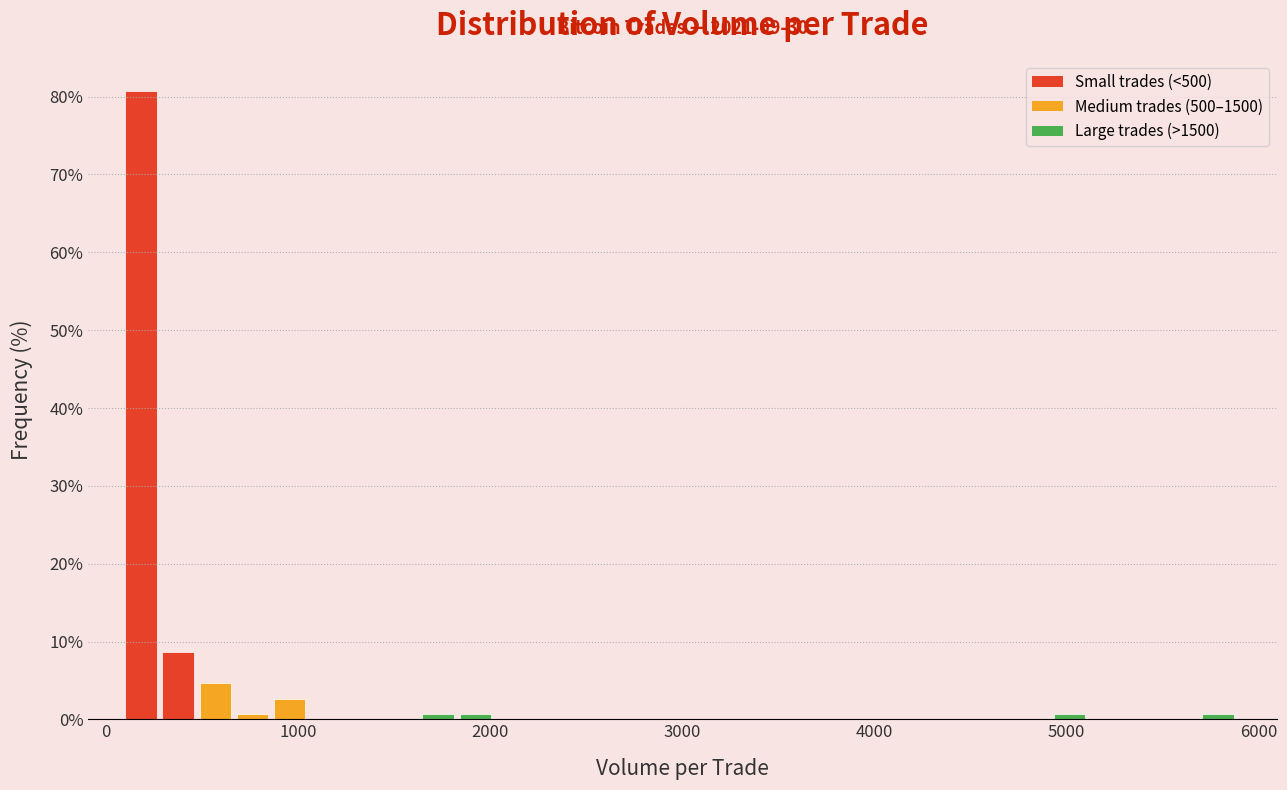

Around what value on the x-axis is the tallest bar? Give the approximate position of its centre, as read against the axis.

200